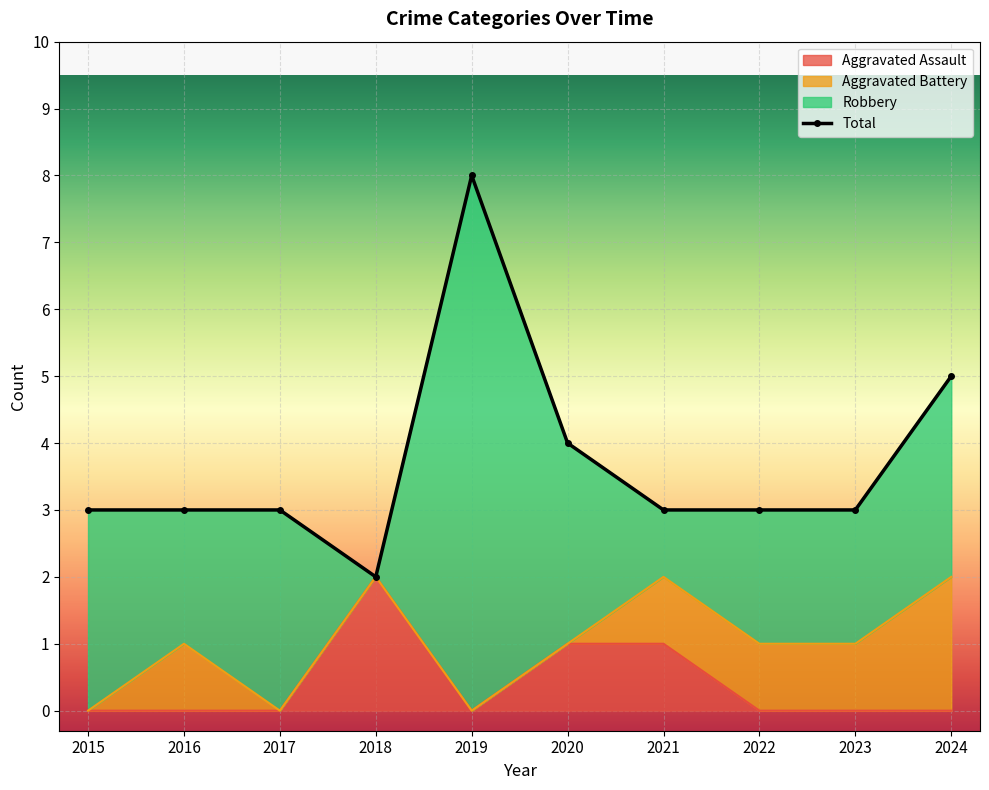

True or false: Aggravated Assault and Total cross at least once.

False